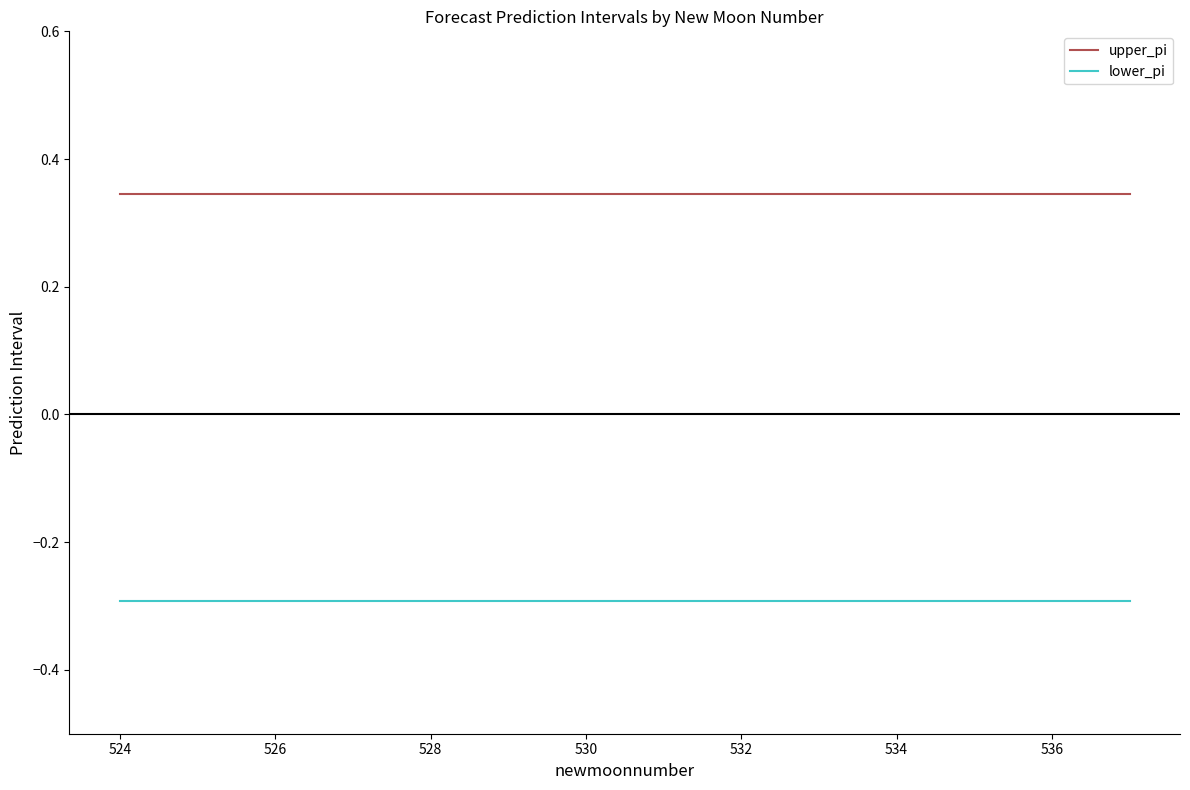

Rank the series by their maximum value, from lowest to highest.

lower_pi, upper_pi